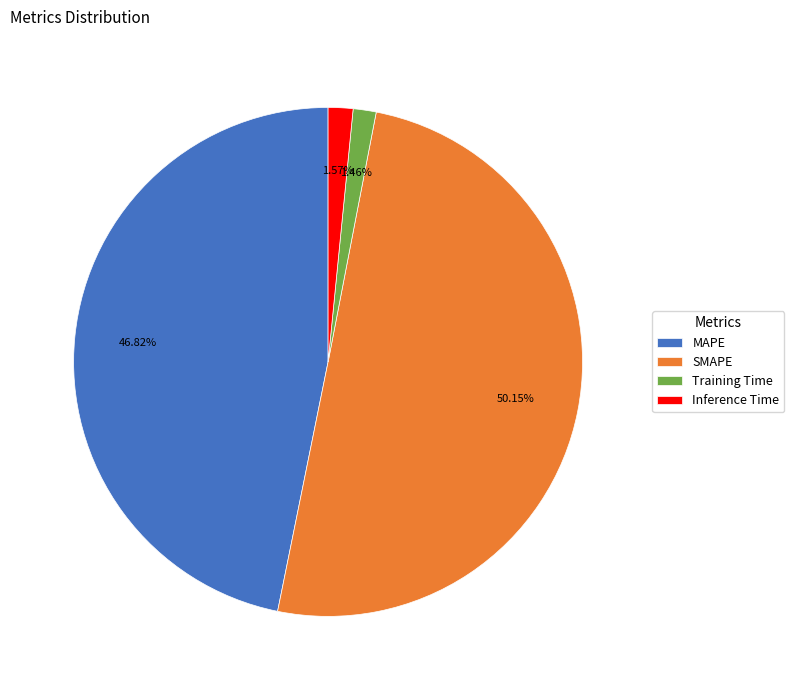

Count the number of slices in the pie.

4